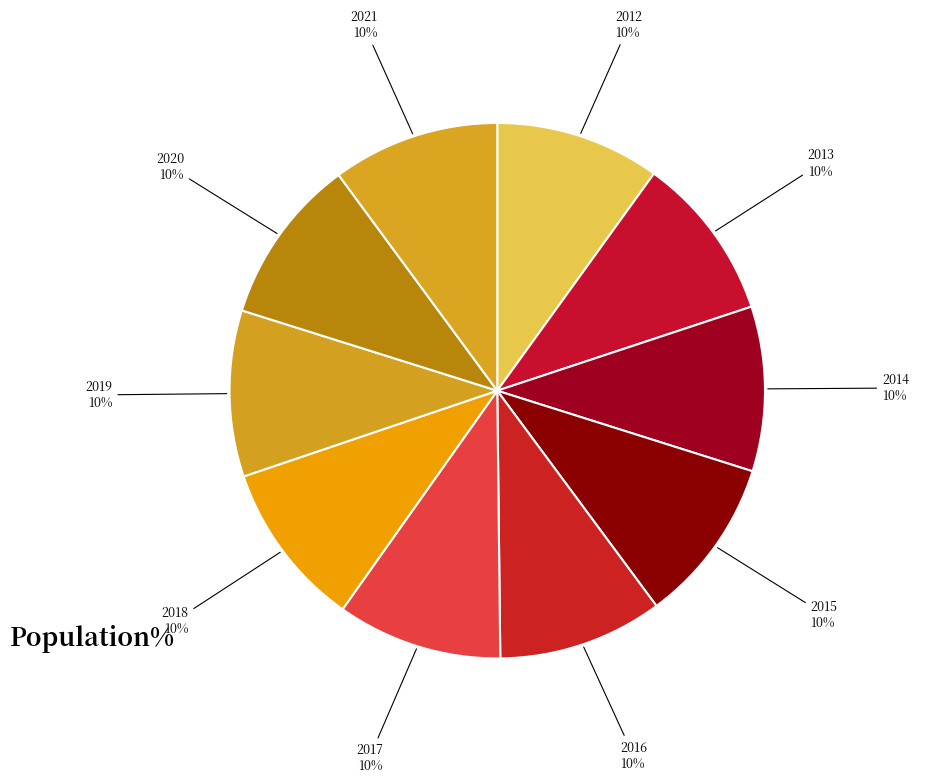

How many slices are in this pie chart?

10